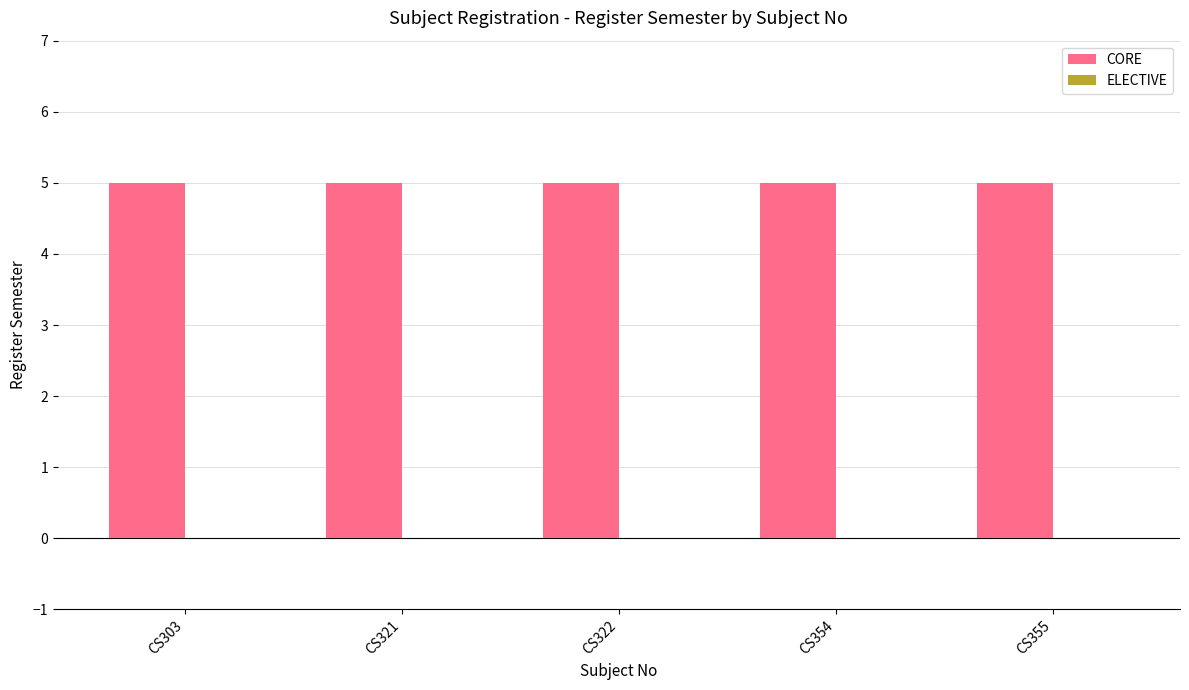

How many distinct data groups are displayed?

2